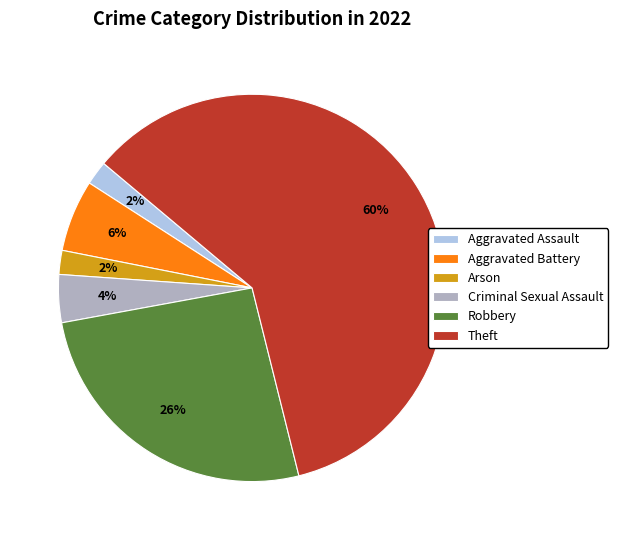

True or false: Aggravated Assault accounts for 2% of the total.

True